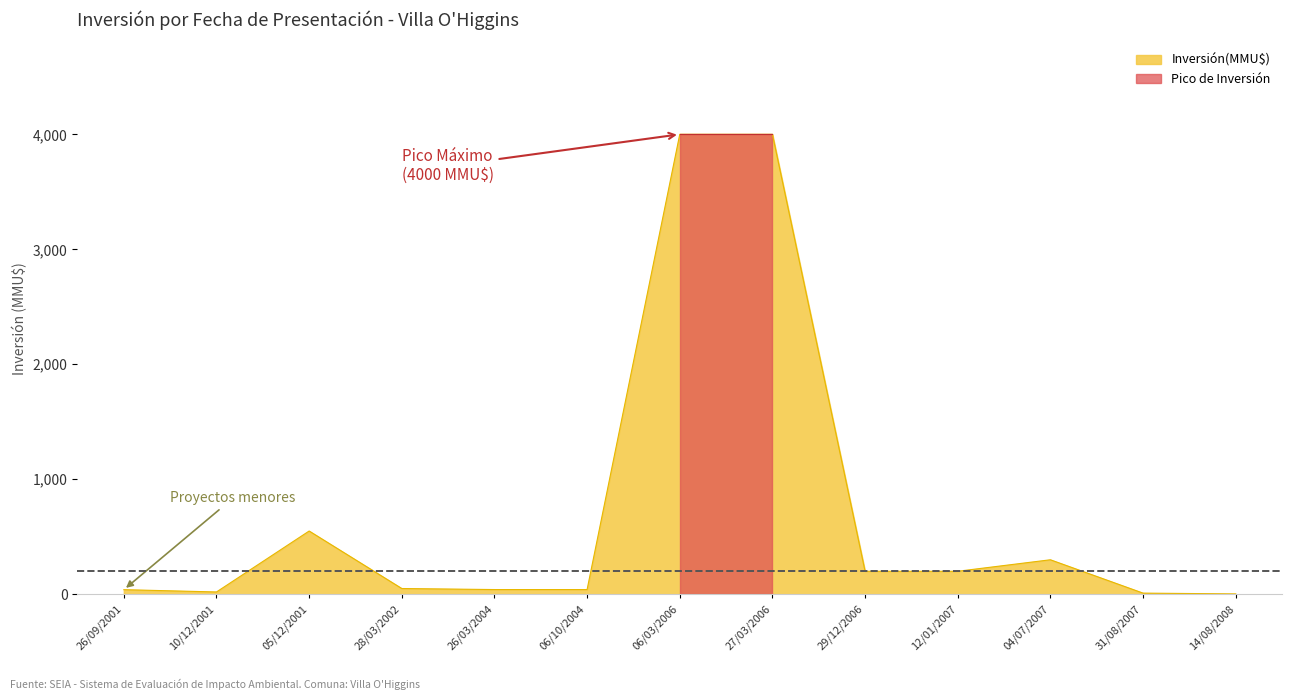

What is the greatest value displayed?

4000.0